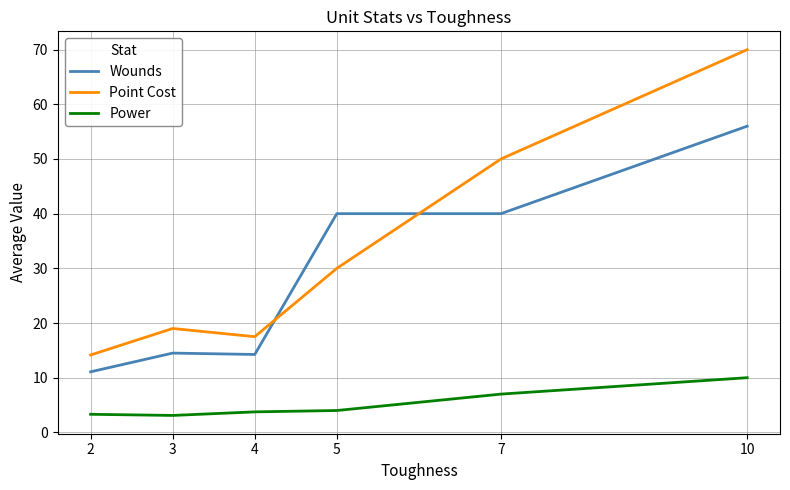

True or false: Power has a value of 3.1 at 3.

True